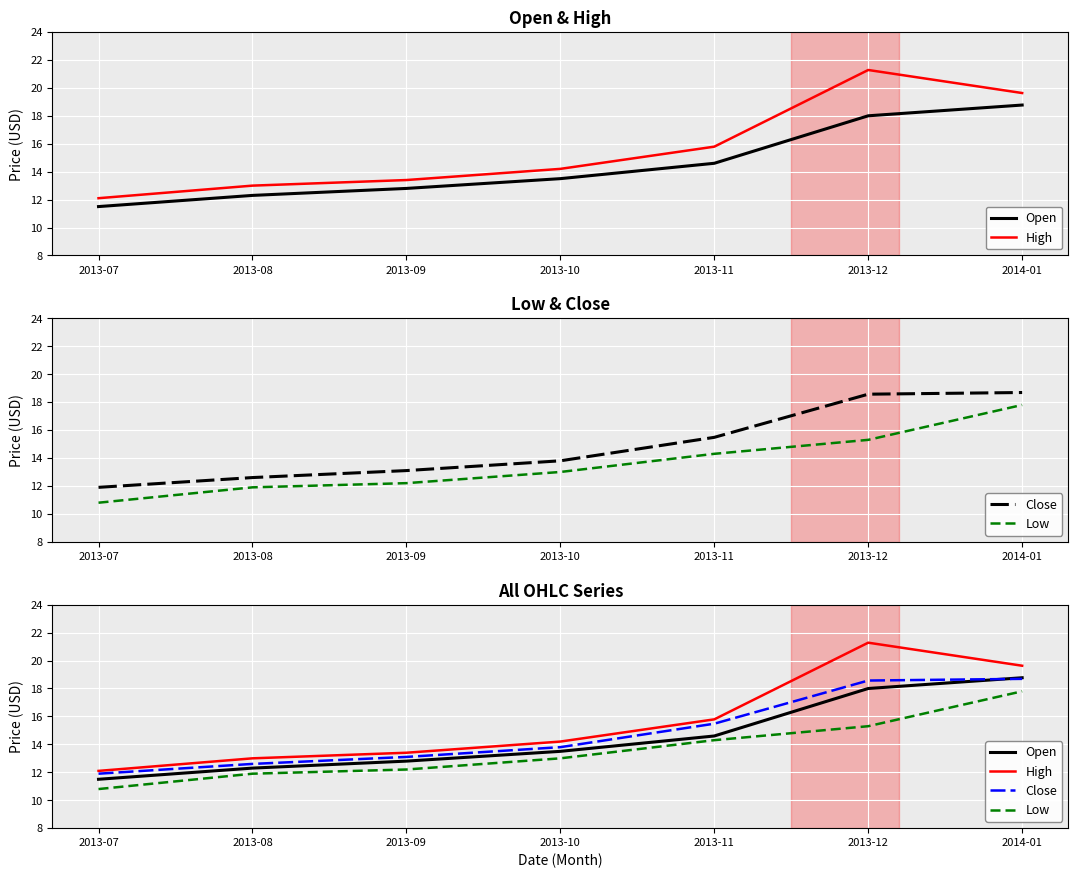

Reading left to right, list all the values displayed in this chart.

Open: 11.5	12.3	12.8	13.5	14.6	18.0	18.8
High: 12.1	13.0	13.4	14.2	15.8	21.3	19.6
Close: 11.9	12.6	13.1	13.8	15.5	18.6	18.7
Low: 10.8	11.9	12.2	13.0	14.3	15.3	17.8